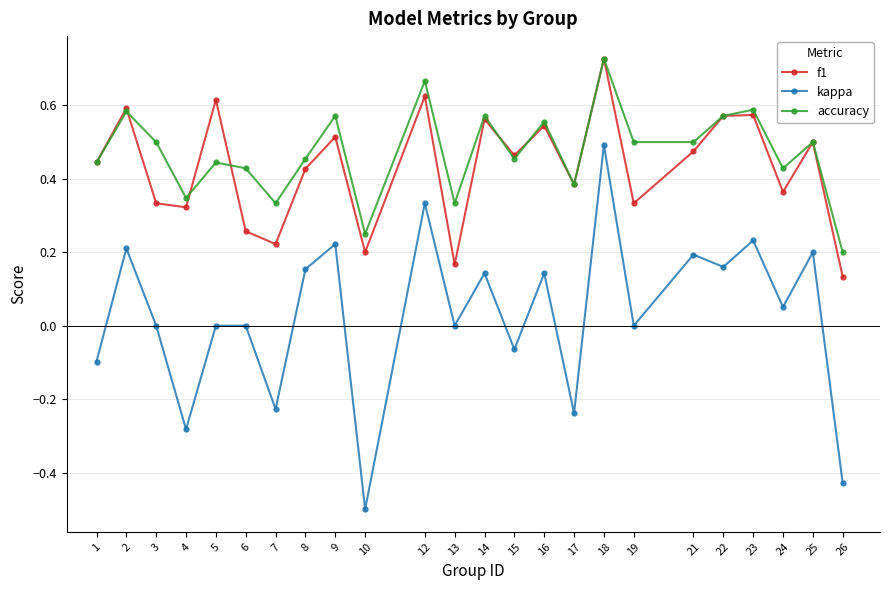

The value of accuracy at 2 is 0.6. True or false?

True